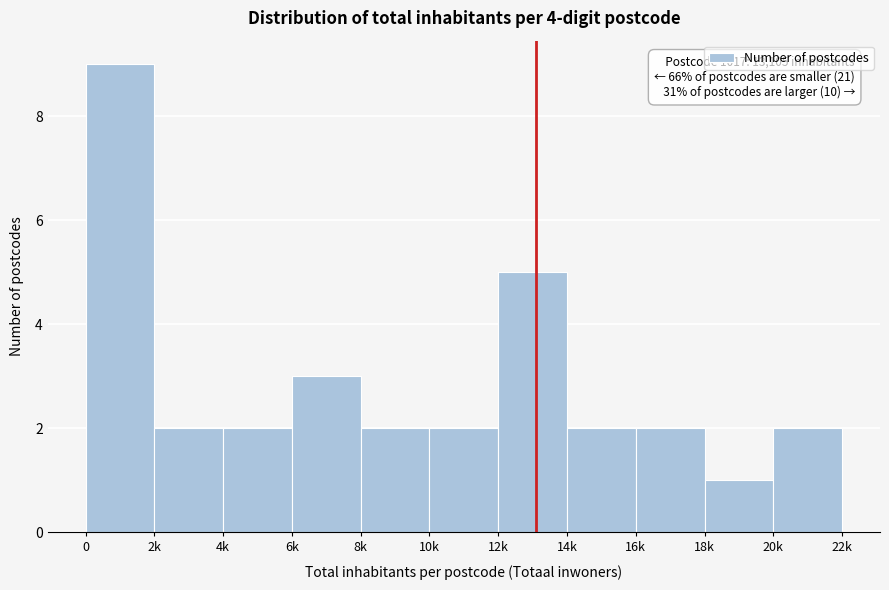

Reading left to right, what are all the values shown in this chart?

0=9	2k=2	4k=2	6k=3	8k=2	10k=2	12k=5	14k=2	16k=2	18k=1	20k=2